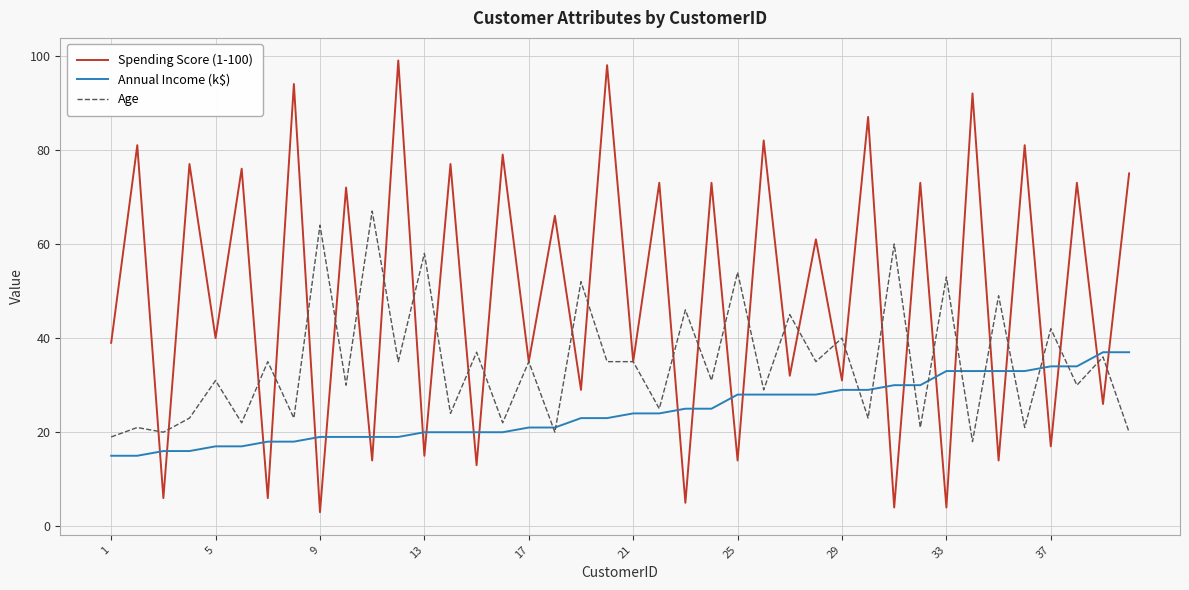

Rank the series by their average value, from highest to lowest.

Spending Score (1-100), Age, Annual Income (k$)